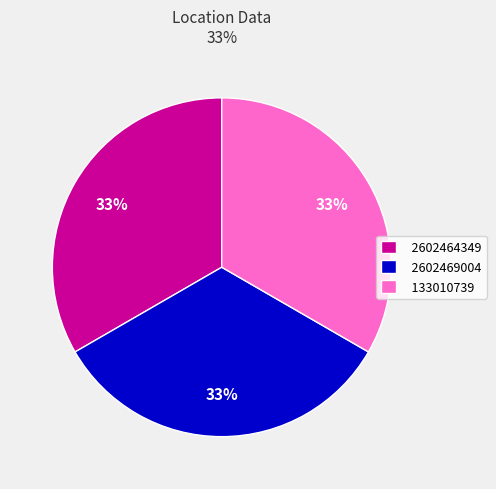

What percentage is the 2602469004 slice, to the nearest percent?

33%